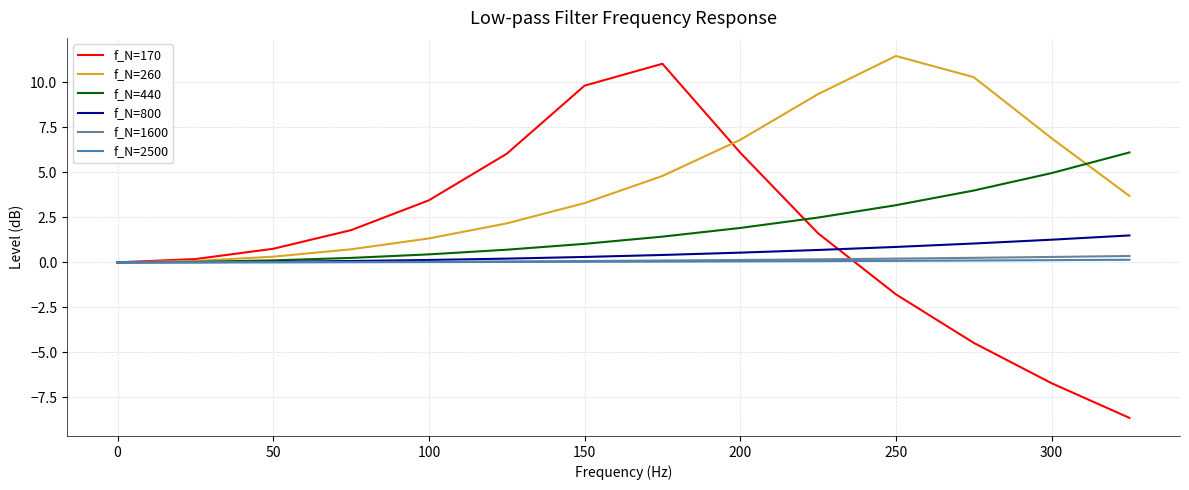

What are all the series names shown in the legend?

f_N=170, f_N=260, f_N=440, f_N=800, f_N=1600, f_N=2500